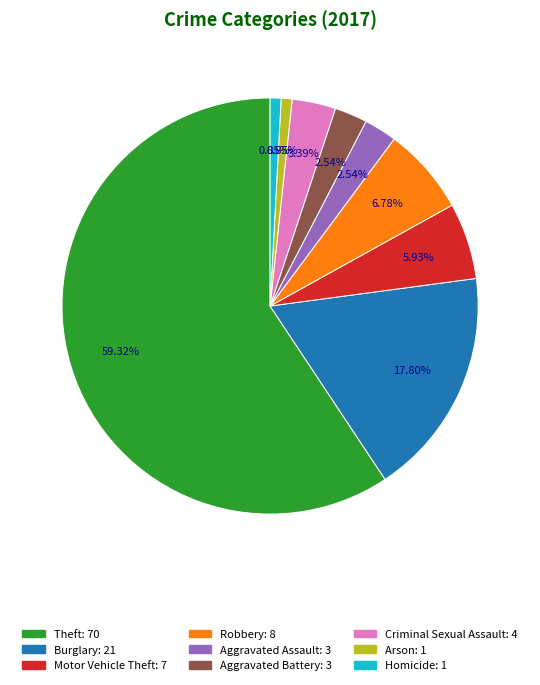

Between Motor Vehicle Theft and Arson, which is larger?

Motor Vehicle Theft